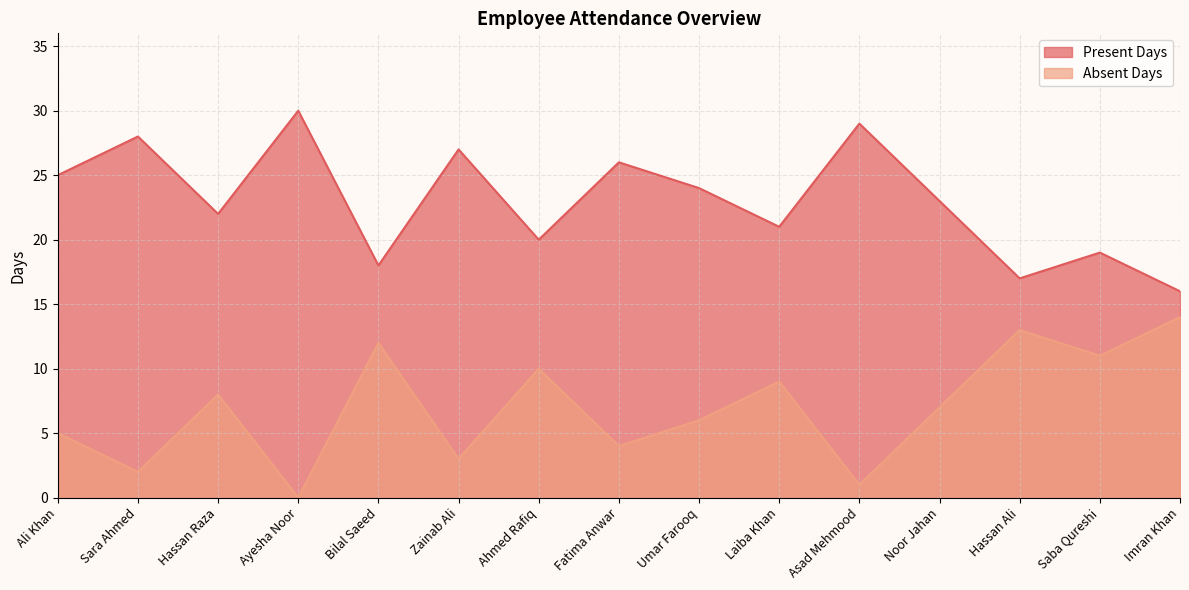

At Asad Mehmood, list the series in order from largest to smallest.

Present Days, Absent Days